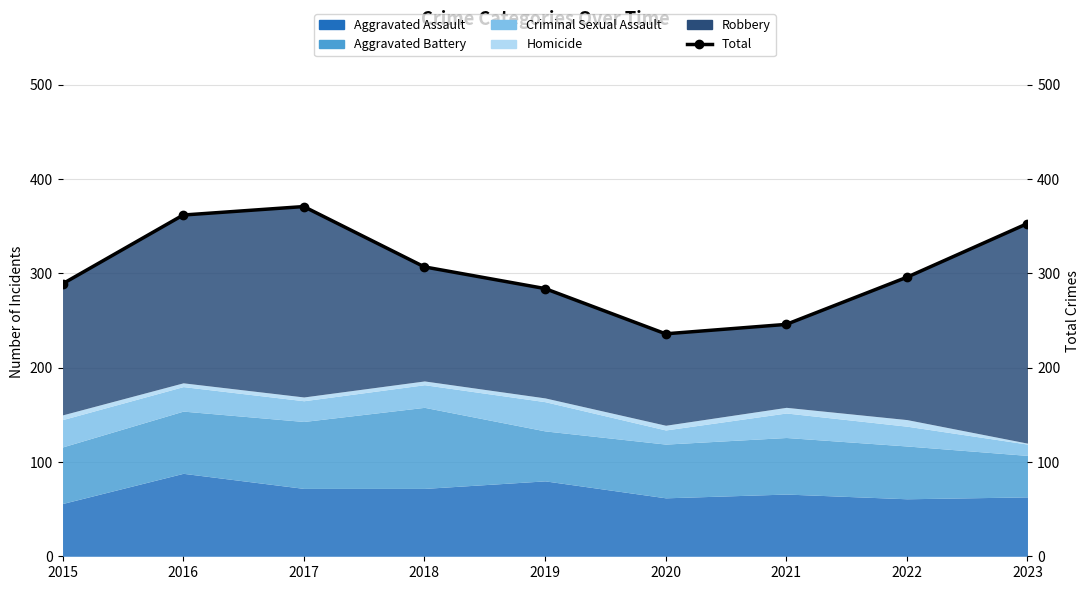

Reading left to right, extract all data points from this chart.

2015=289	2016=362	2017=371	2018=307	2019=284	2020=236	2021=246	2022=296	2023=353